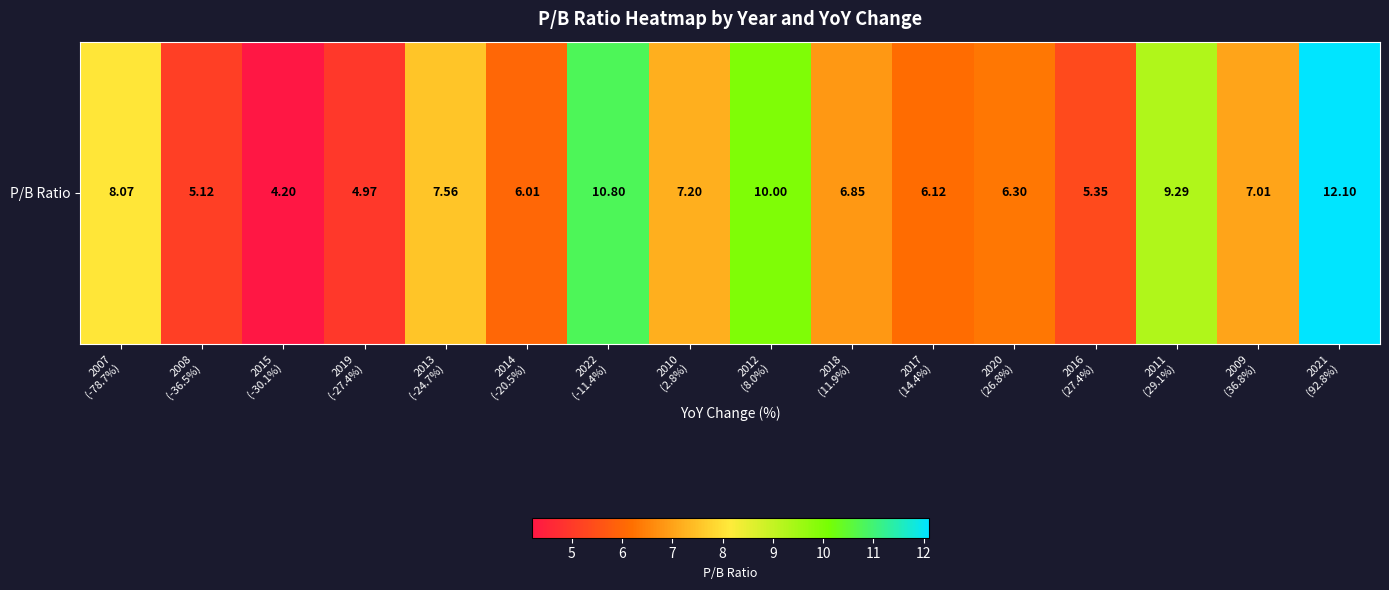

Which category has the lowest value across all series?

2015
(-30.1%)